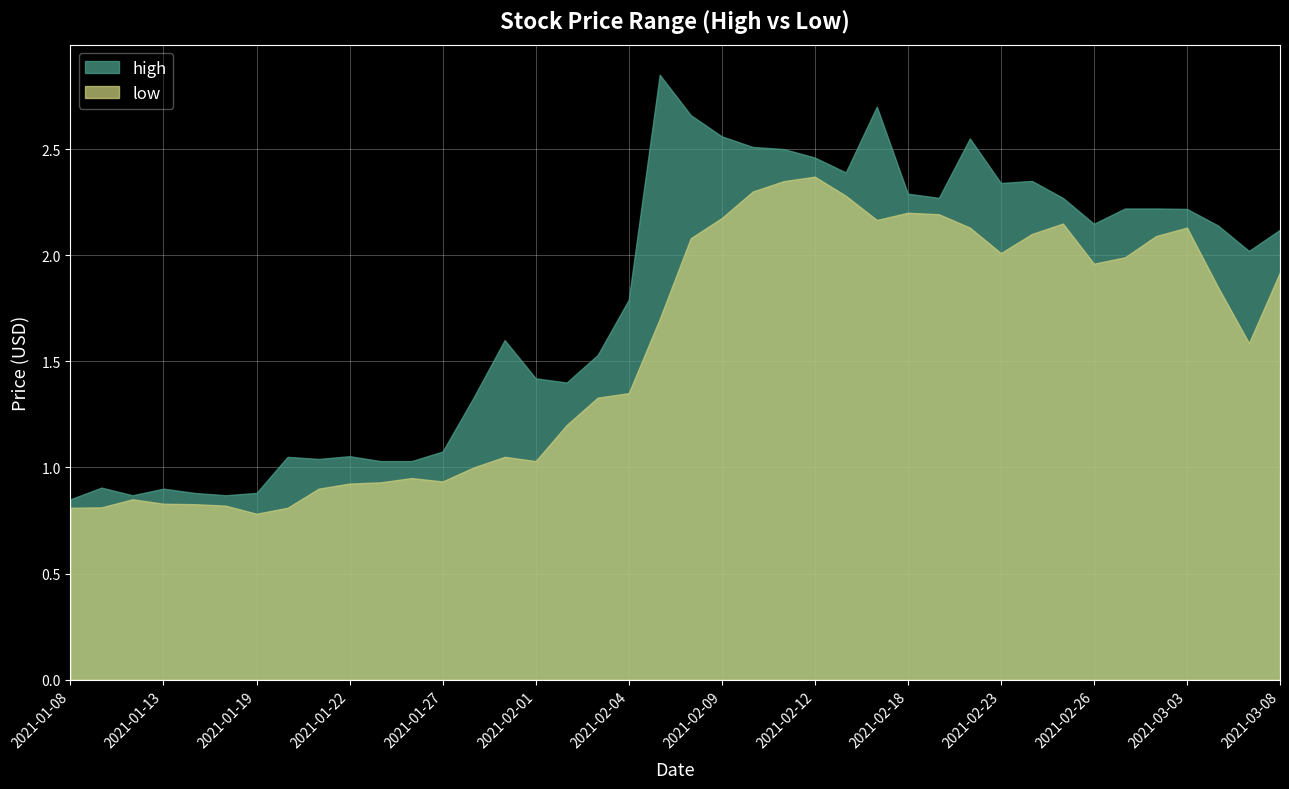

Reading left to right, list all the values displayed in this chart.

high: 2021-01-08=0.8	2021-01-11=0.9	2021-01-12=0.9	2021-01-13=0.9	2021-01-14=0.9	2021-01-15=0.9	2021-01-19=0.9	2021-01-20=1.1	2021-01-21=1.0	2021-01-22=1.1	2021-01-25=1.0	2021-01-26=1.0	2021-01-27=1.1	2021-01-28=1.3	2021-01-29=1.6	2021-02-01=1.4	2021-02-02=1.4	2021-02-03=1.5	2021-02-04=1.8	2021-02-05=2.9	2021-02-08=2.7	2021-02-09=2.6	2021-02-10=2.5	2021-02-11=2.5	2021-02-12=2.5	2021-02-16=2.4	2021-02-17=2.7	2021-02-18=2.3	2021-02-19=2.3	2021-02-22=2.5	2021-02-23=2.3	2021-02-24=2.4	2021-02-25=2.3	2021-02-26=2.1	2021-03-01=2.2	2021-03-02=2.2	2021-03-03=2.2	2021-03-04=2.1	2021-03-05=2.0	2021-03-08=2.1
low: 2021-01-08=0.8	2021-01-11=0.8	2021-01-12=0.8	2021-01-13=0.8	2021-01-14=0.8	2021-01-15=0.8	2021-01-19=0.8	2021-01-20=0.8	2021-01-21=0.9	2021-01-22=0.9	2021-01-25=0.9	2021-01-26=0.9	2021-01-27=0.9	2021-01-28=1.0	2021-01-29=1.1	2021-02-01=1.0	2021-02-02=1.2	2021-02-03=1.3	2021-02-04=1.4	2021-02-05=1.7	2021-02-08=2.1	2021-02-09=2.2	2021-02-10=2.3	2021-02-11=2.3	2021-02-12=2.4	2021-02-16=2.3	2021-02-17=2.2	2021-02-18=2.2	2021-02-19=2.2	2021-02-22=2.1	2021-02-23=2.0	2021-02-24=2.1	2021-02-25=2.1	2021-02-26=2.0	2021-03-01=2.0	2021-03-02=2.1	2021-03-03=2.1	2021-03-04=1.9	2021-03-05=1.6	2021-03-08=1.9